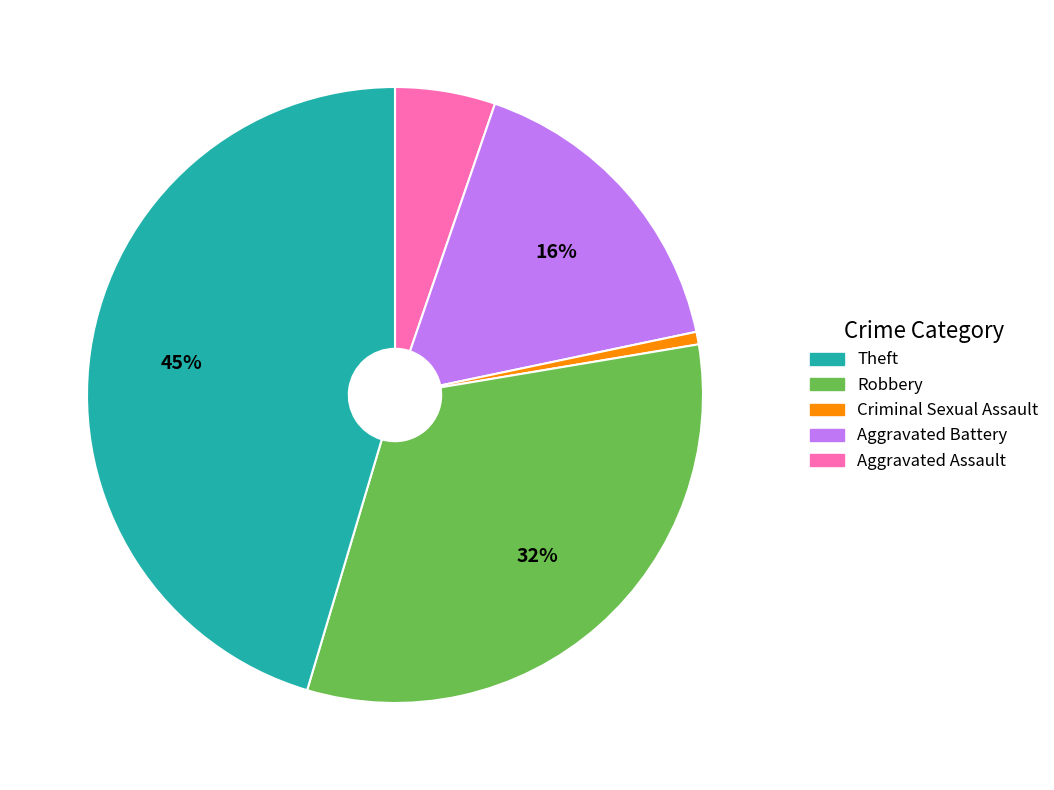

Is there a majority slice in this chart?

No